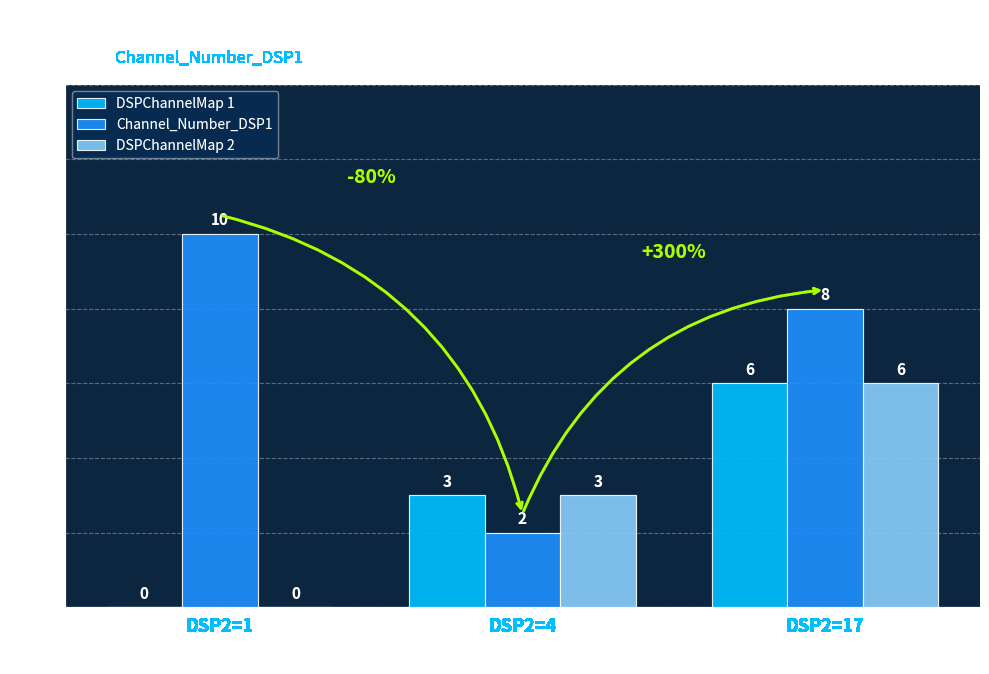

At which label is DSPChannelMap 1 closest to 3?

DSP2=4